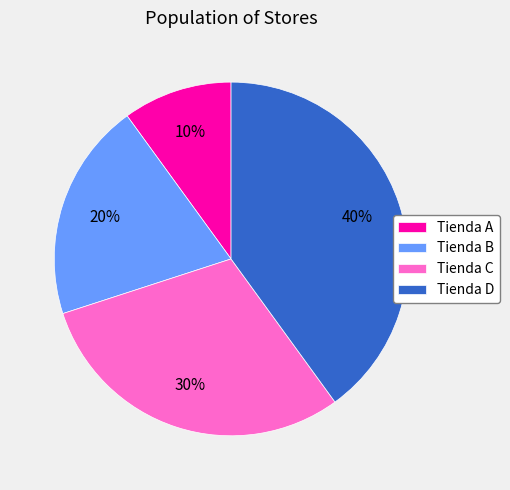

How many segments does this pie chart have?

4